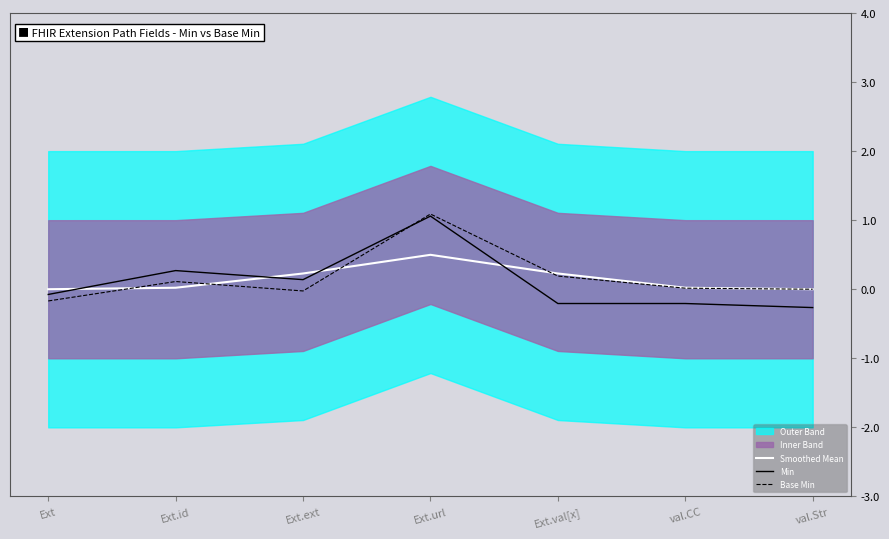

At Ext.val[x], list the series in order from smallest to largest.

Min, Base Min, Smoothed Mean